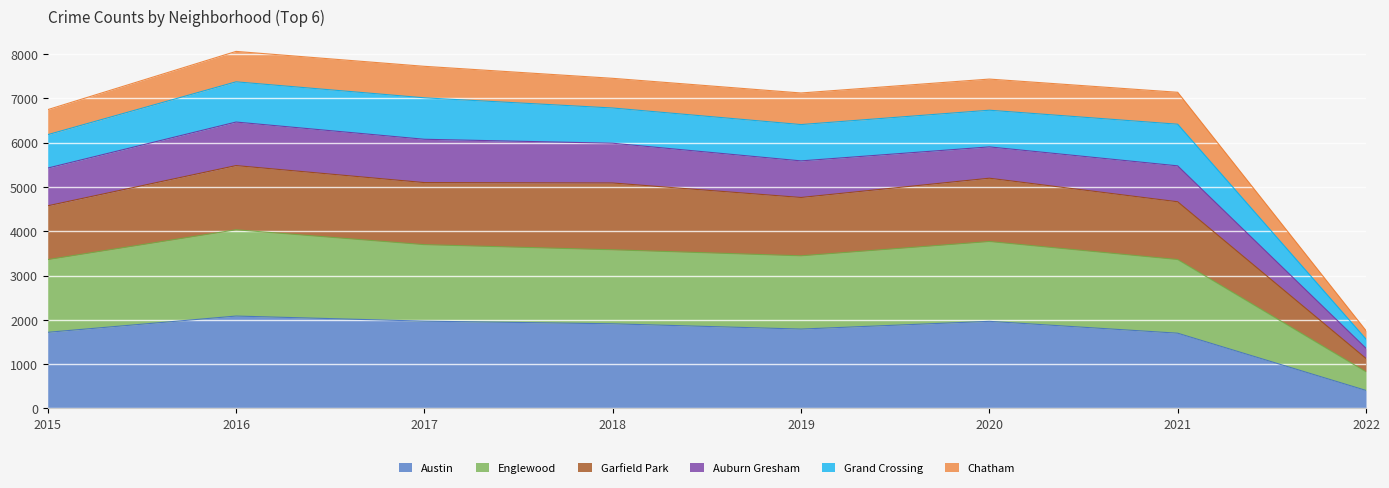

What is the minimum value for Austin?

407